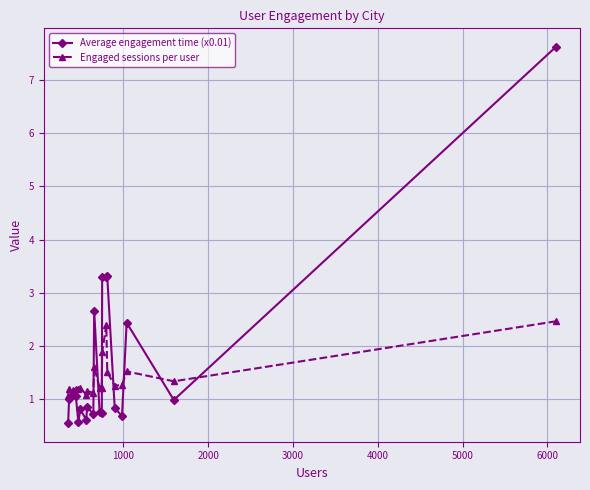

What is the value of the Average engagement time (x0.01) point at the 6th from the left?

0.8